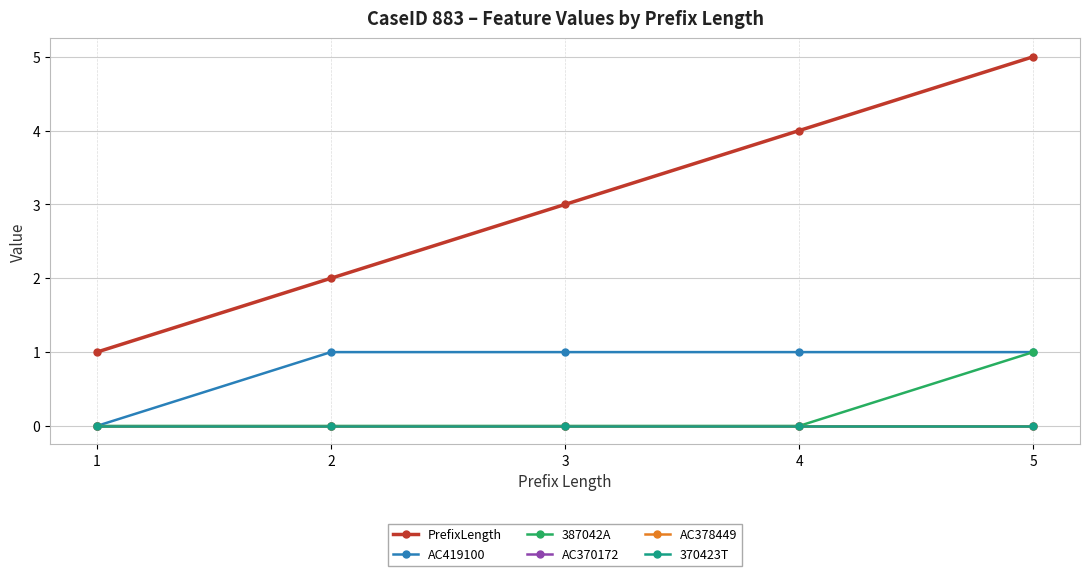

Which series changed the most between 1 and 4?

PrefixLength